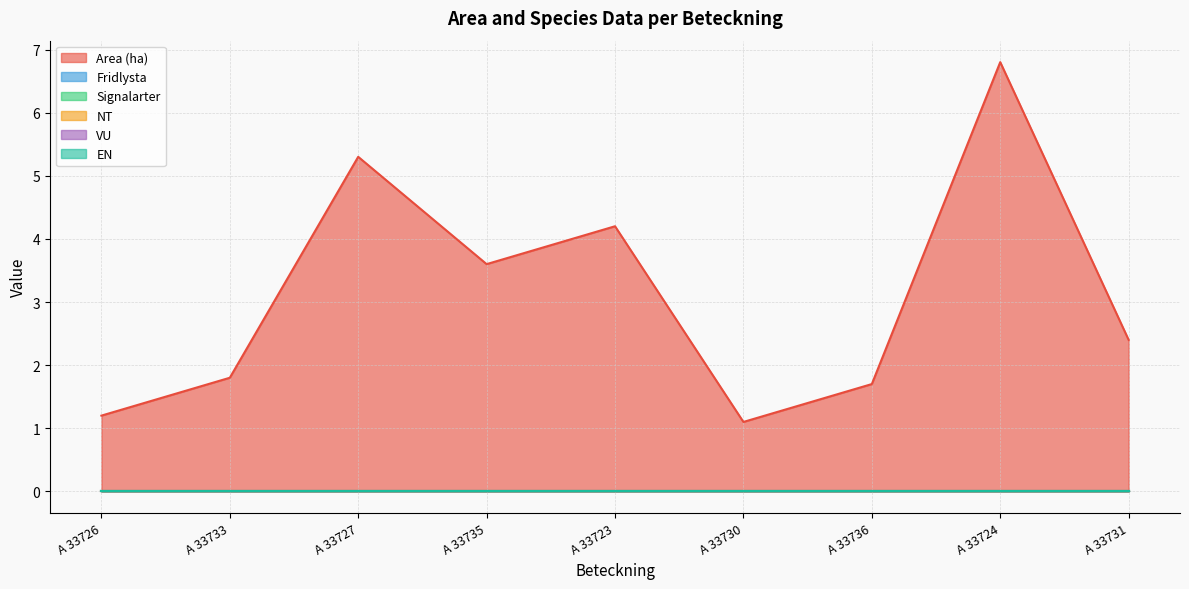

What is the total value across all series at A 33733?

1.8